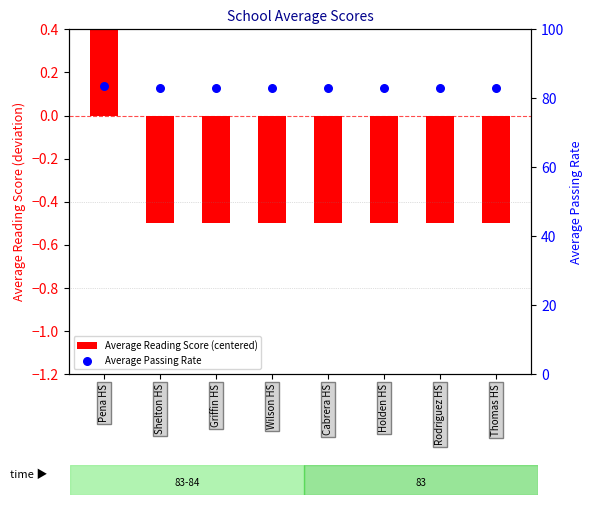

Which series has the largest total across all categories?

Average Passing Rate